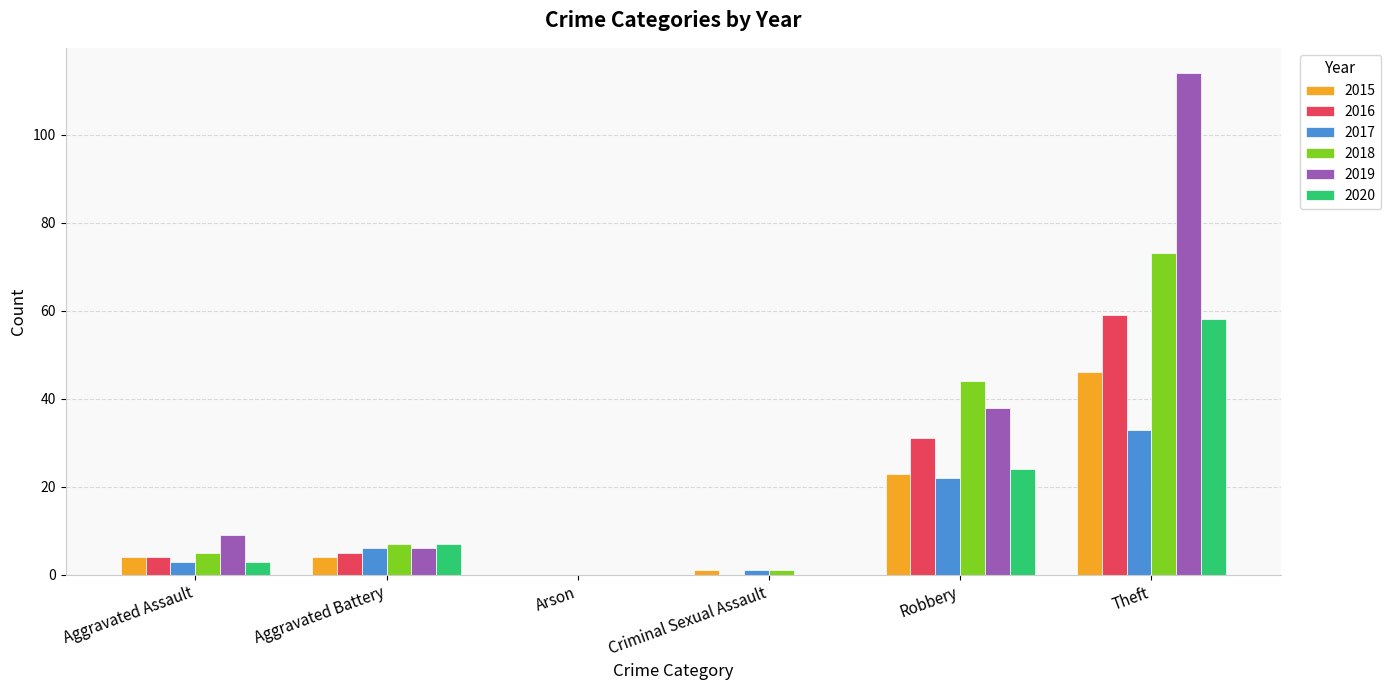

What is the sum of all 2017 values?

65